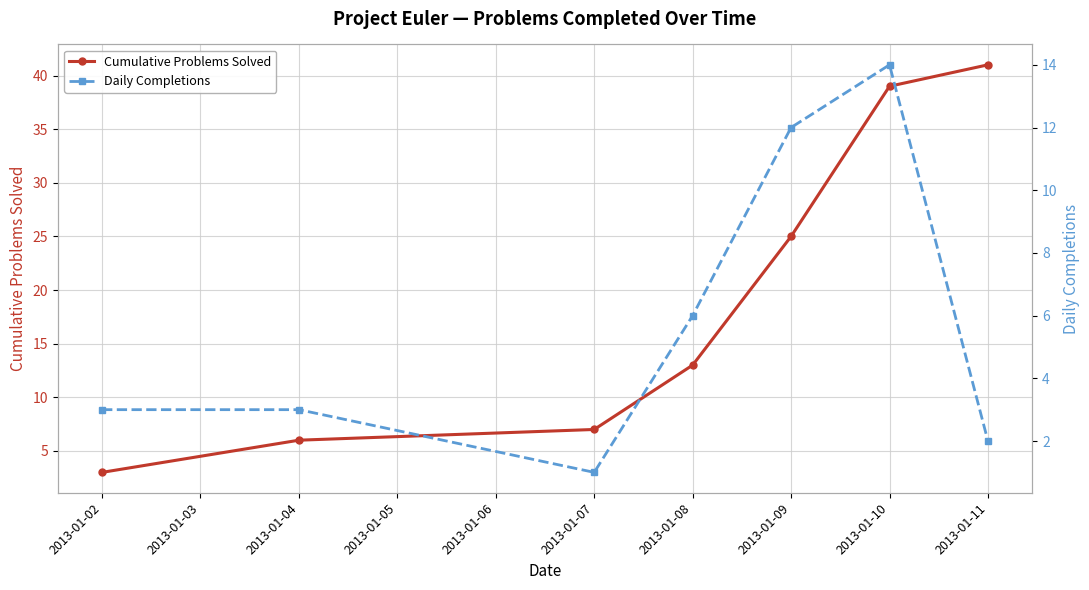

Rank the series at 2013-01-02 from lowest to highest value.

Cumulative Problems Solved, Daily Completions